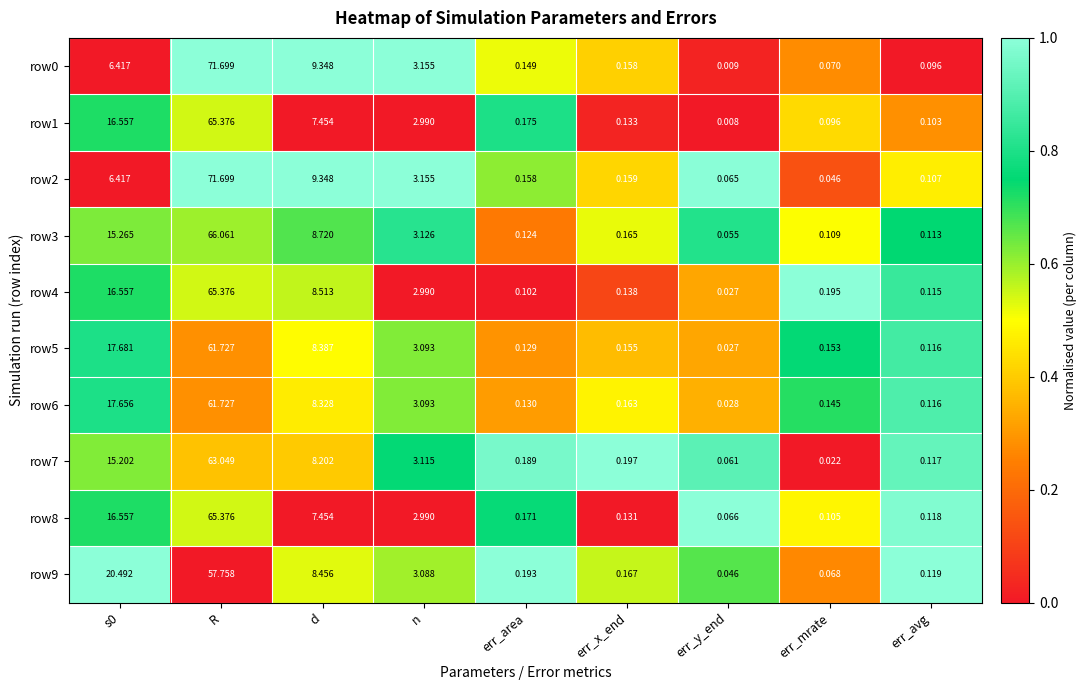

Where is row0 nearest to the value 35?

d